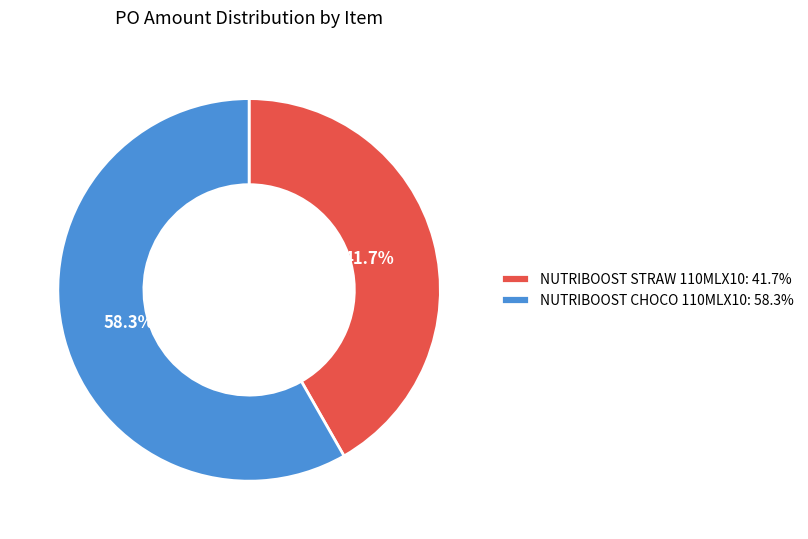

To the nearest percent, what percentage of the pie is NUTRIBOOST STRAW 110MLX10?

42%